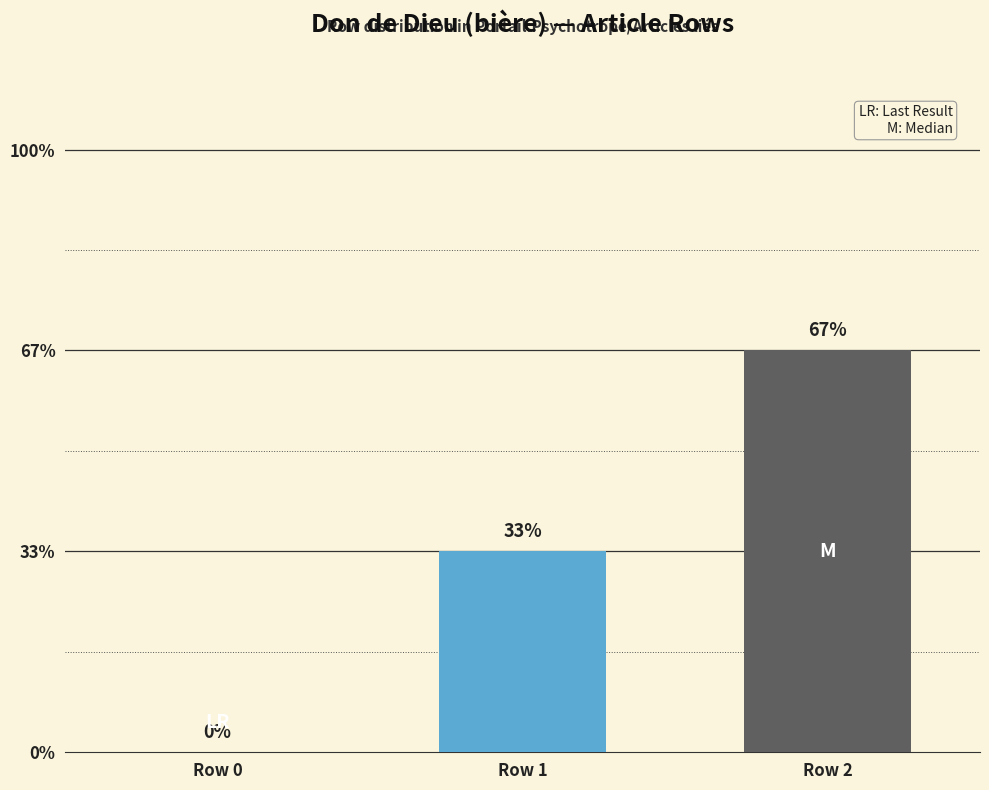

Are the bars grouped side by side (vs. stacked)?

Yes